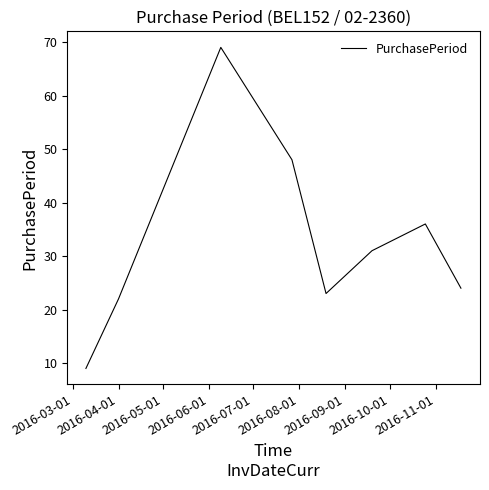

What is the greatest value displayed?

69